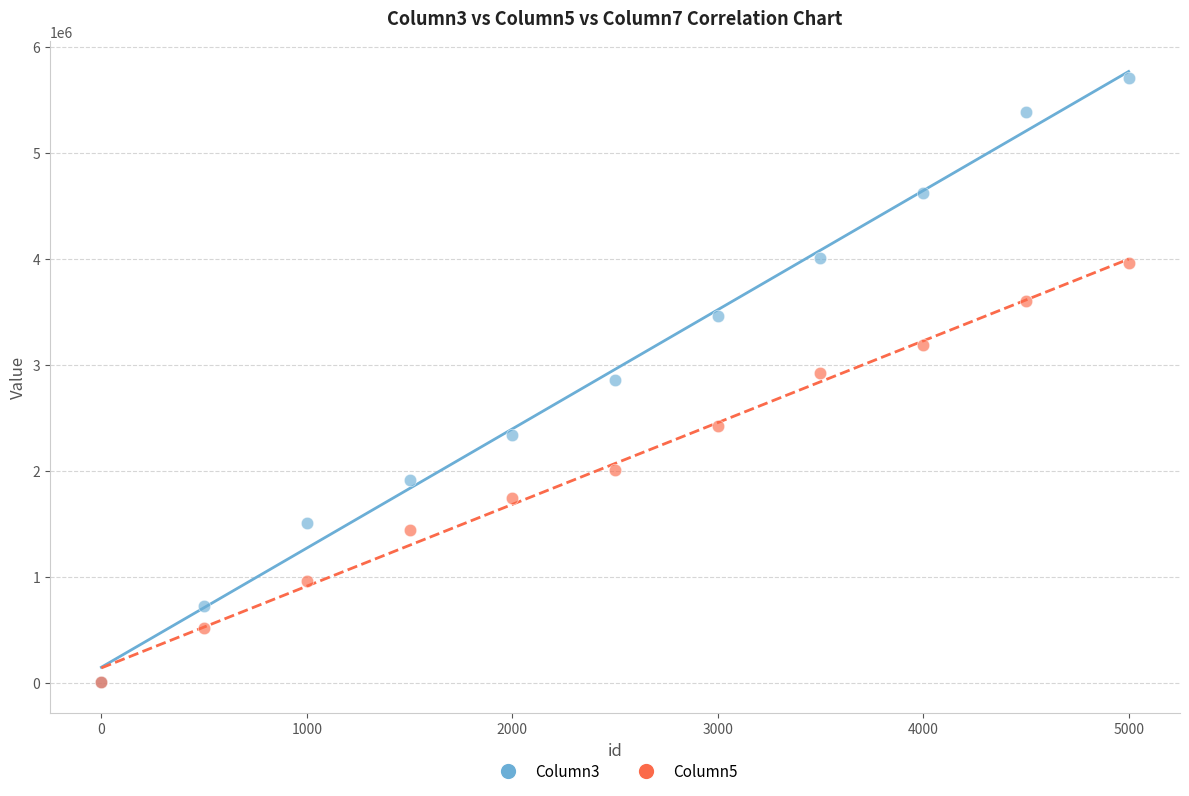

What are all the series names shown in the legend?

Column3, Column5